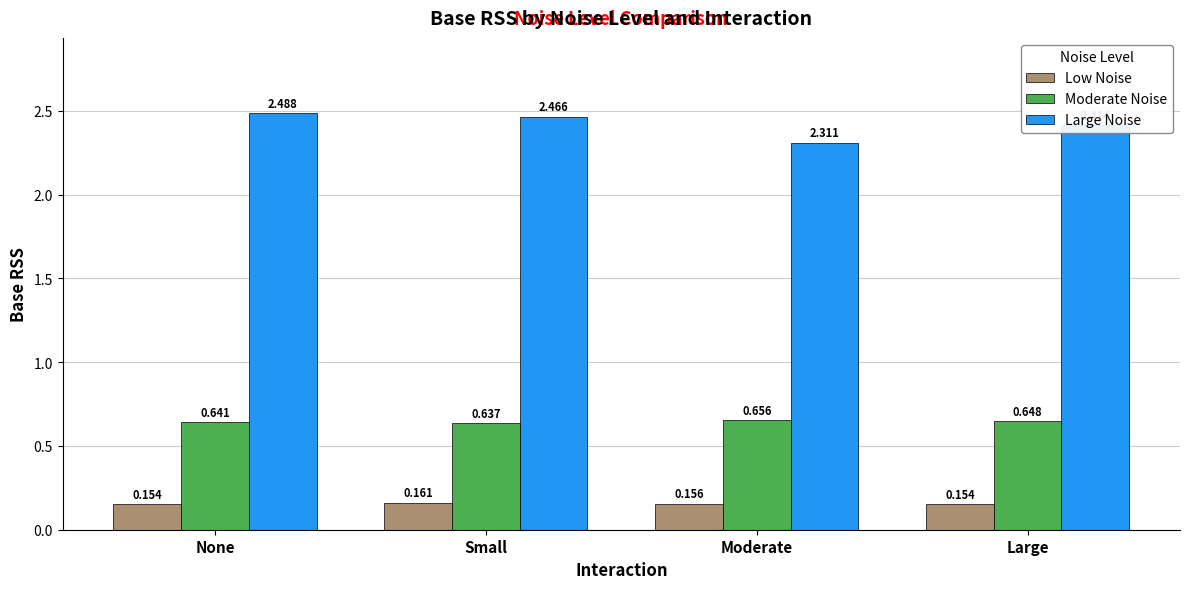

Which category has the lowest value in the Large Noise series?

Moderate